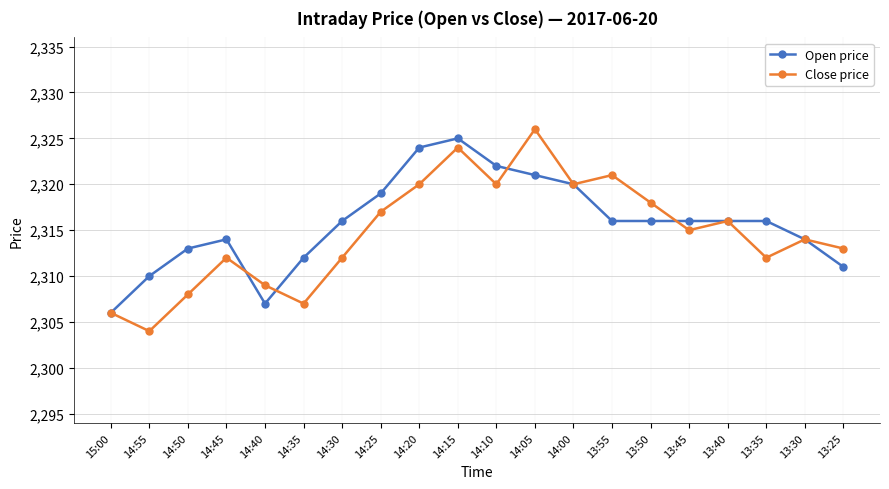

How many lines are shown in the chart?

2